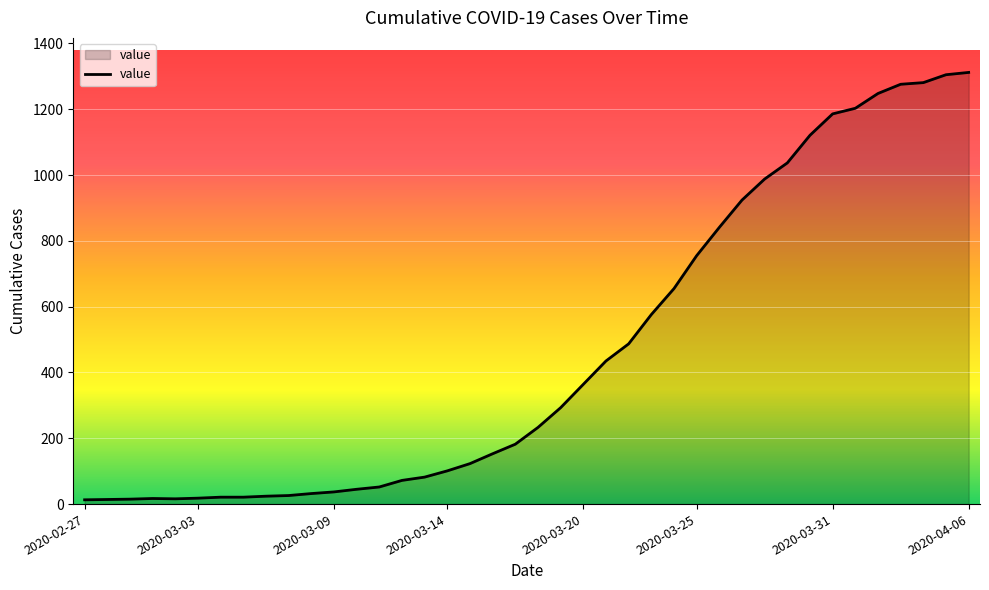

What is the difference between the maximum and minimum values?

1299